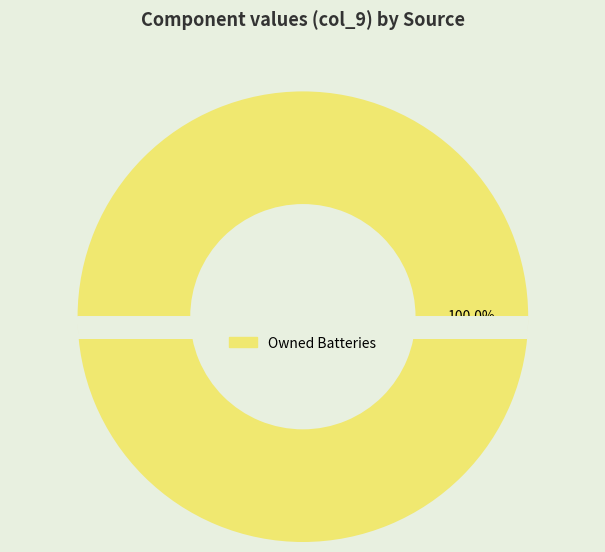

What percentage do Owned Batteries and Diesel Generator together represent?

100.0%